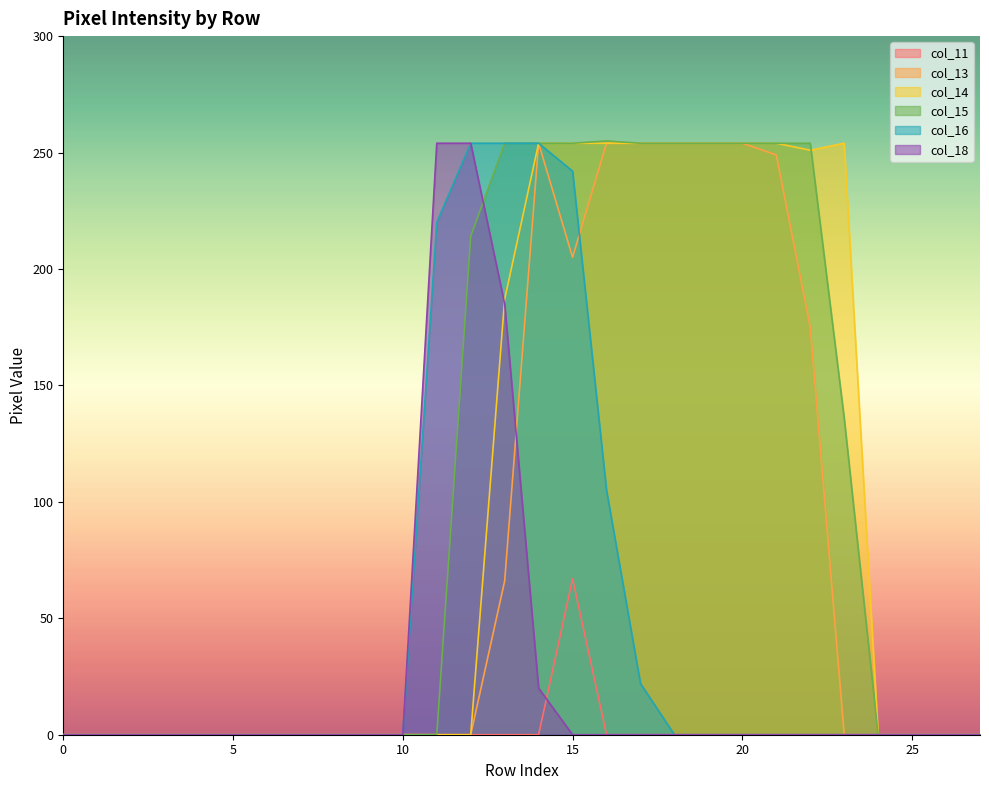

Reading left to right, extract all data points from this chart.

col_11: 0	0	0	0	0	0	0	0	0	0	0	0	0	0	0	67	0	0	0	0	0	0	0	0	0	0	0	0
col_13: 0	0	0	0	0	0	0	0	0	0	0	0	0	66	254	205	254	254	254	254	254	249	175	0	0	0	0	0
col_14: 0	0	0	0	0	0	0	0	0	0	0	0	0	187	254	254	254	254	254	254	254	254	251	254	0	0	0	0
col_15: 0	0	0	0	0	0	0	0	0	0	0	0	214	254	254	254	255	254	254	254	254	254	254	136	0	0	0	0
col_16: 0	0	0	0	0	0	0	0	0	0	0	220	254	254	254	242	105	22	0	0	0	0	0	0	0	0	0	0
col_18: 0	0	0	0	0	0	0	0	0	0	0	254	254	185	20	0	0	0	0	0	0	0	0	0	0	0	0	0